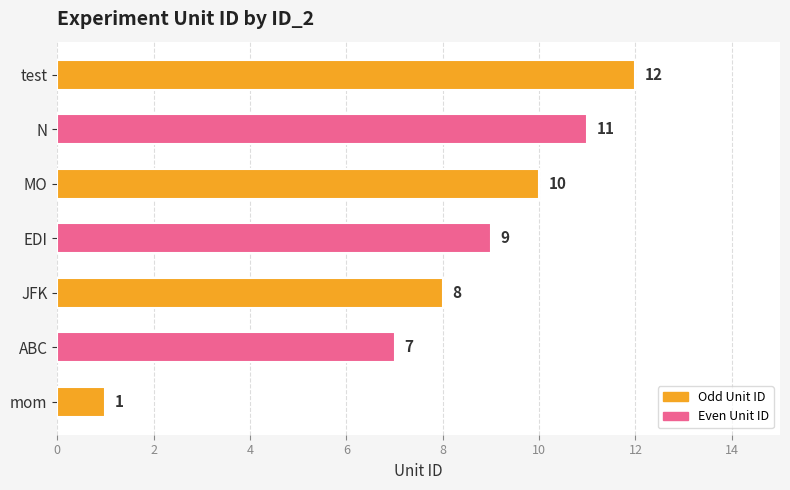

What is the average value?

8